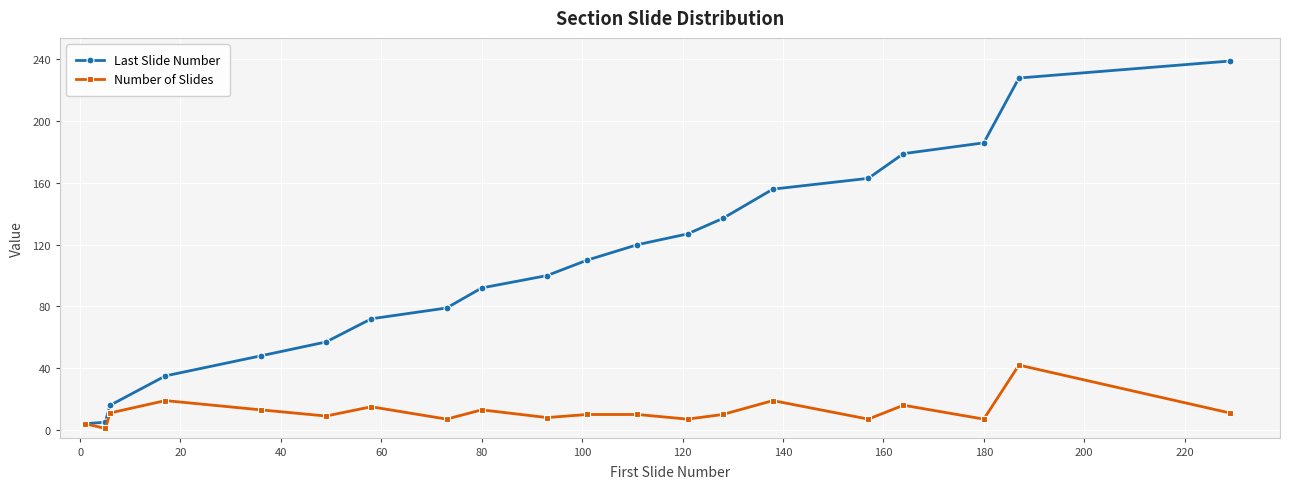

At how many categories does at least one series exceed 103?

10